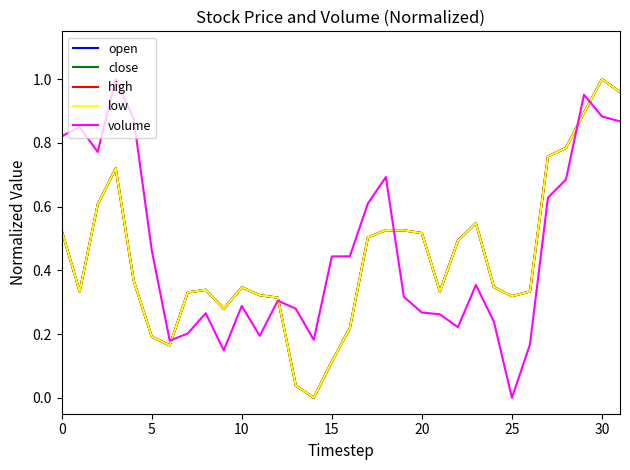

Is this an area chart (filled region under the line)?

No